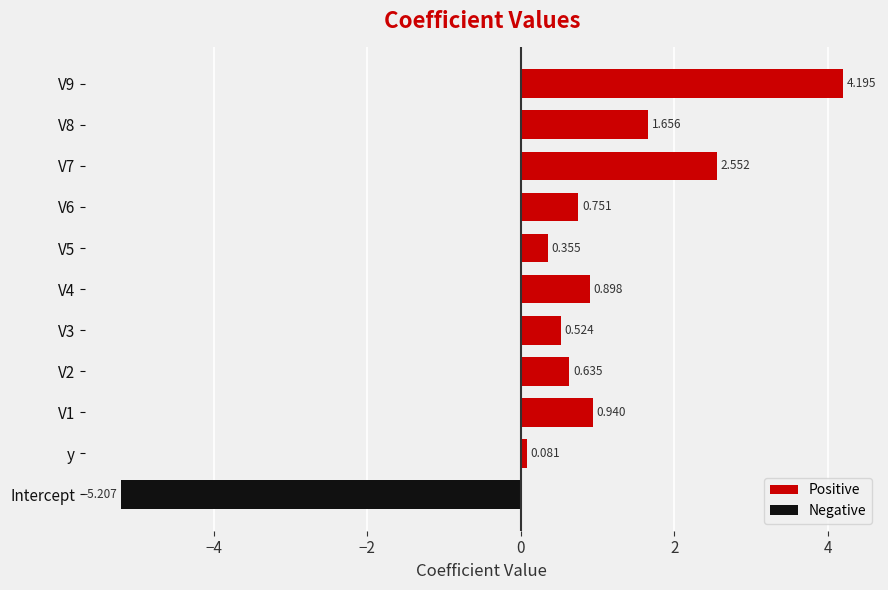

At which category does the chart reach its minimum across all series?

Intercept